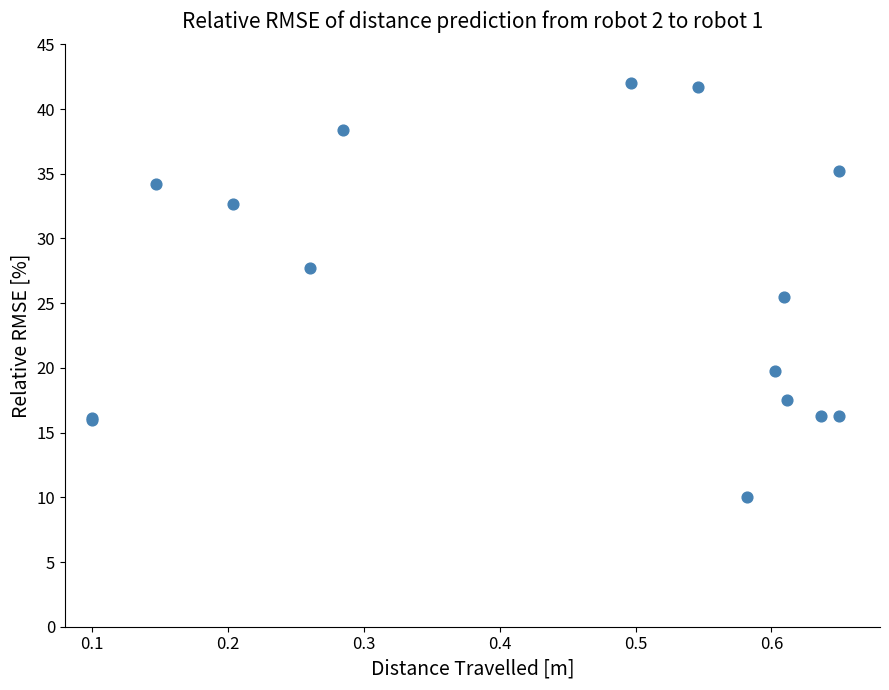

What Y value in the scatter plot is closest to 26?

25.5